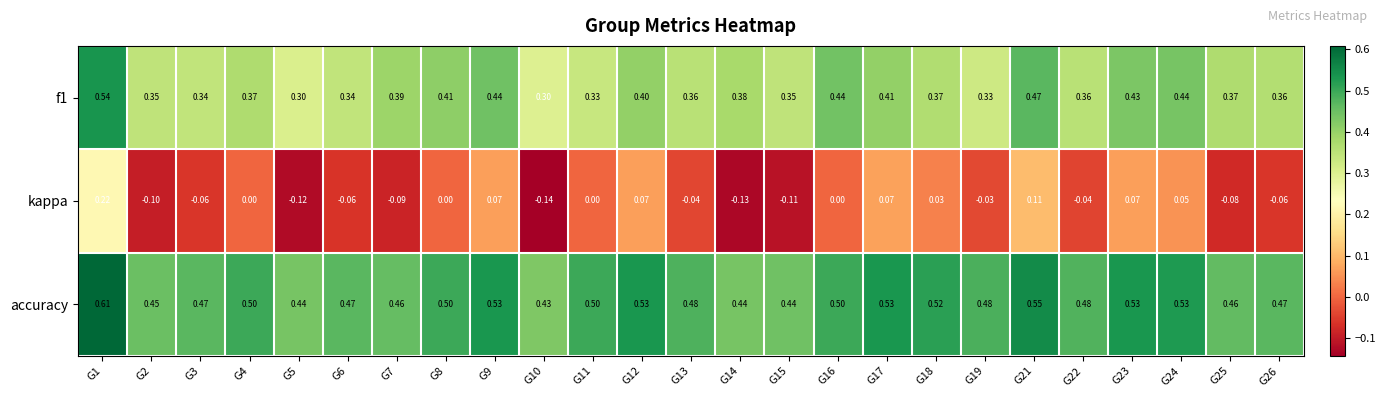

Which series changed the most between G7 and G11?

kappa